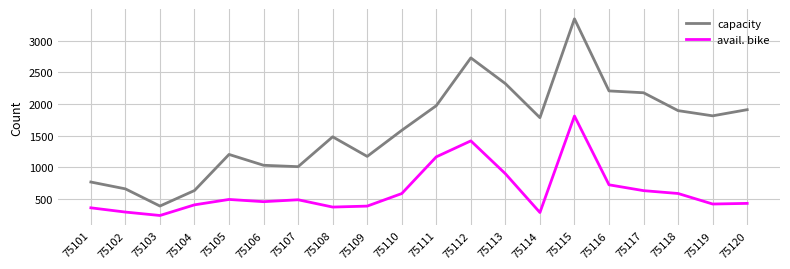

At 75112, list the series in order from largest to smallest.

capacity, avail. bike